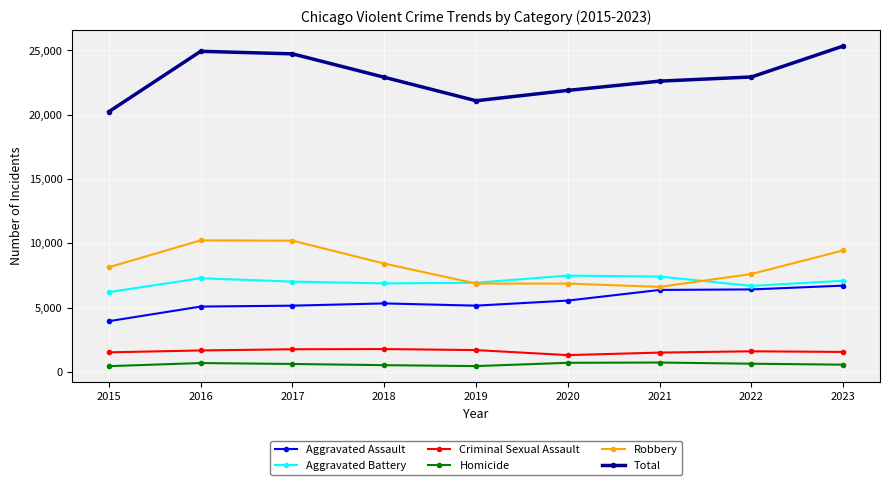

Which series has the largest total across all categories?

Total